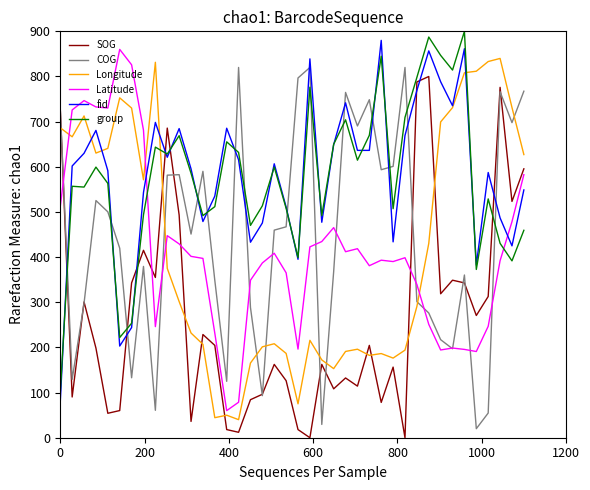

What are all the series names shown in the legend?

SOG, COG, Longitude, Latitude, fid, group